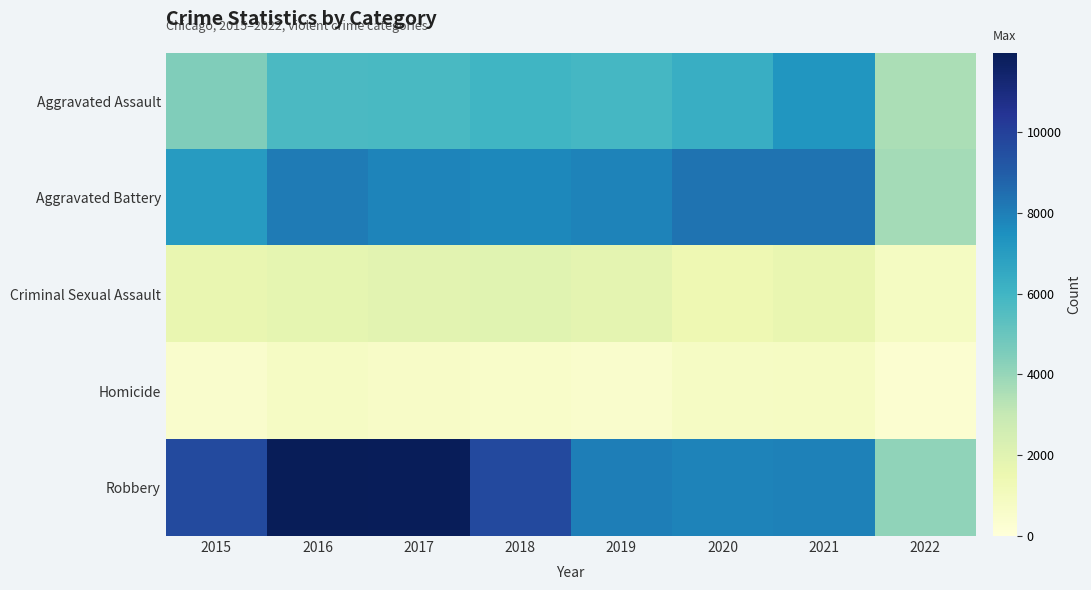

Reading left to right, extract all data points from this chart.

Aggravated Assault: 2015=4480	2016=5712	2017=5793	2018=6001	2019=5840	2020=6263	2021=7243	2022=3569
Aggravated Battery: 2015=7018	2016=8085	2017=7845	2018=7735	2019=7857	2020=8319	2021=8347	2022=3693
Criminal Sexual Assault: 2015=1655	2016=1807	2017=1925	2018=1963	2019=1859	2020=1435	2021=1667	2022=869
Homicide: 2015=496	2016=786	2017=672	2018=589	2019=498	2020=785	2021=801	2022=343
Robbery: 2015=9638	2016=11960	2017=11880	2018=9679	2019=7994	2020=7855	2021=7919	2022=4137